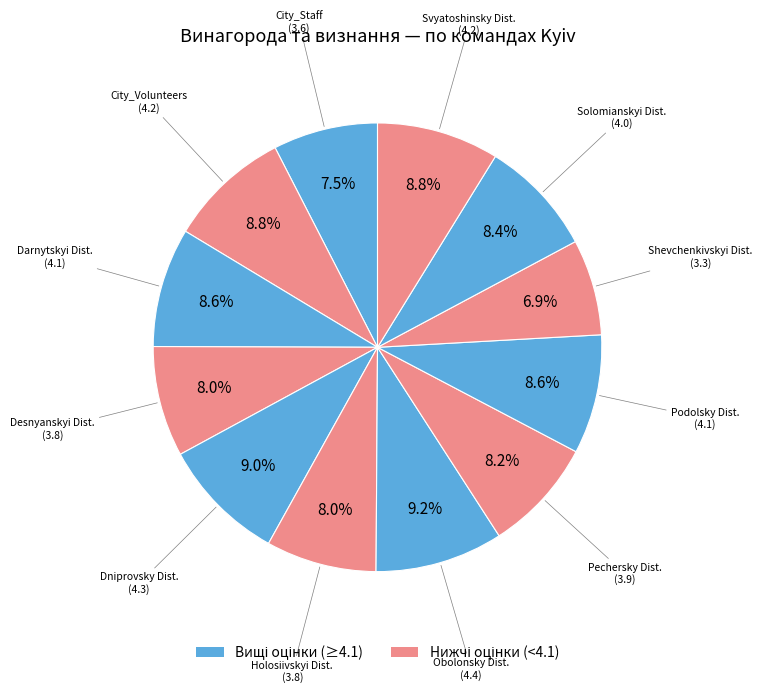

How many slices are in this pie chart?

12